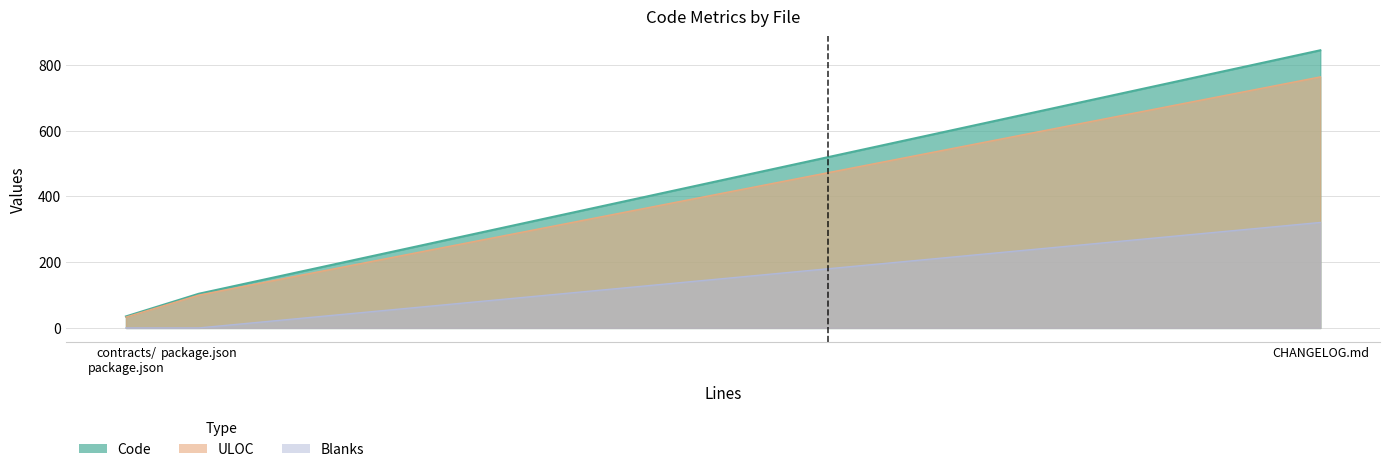

Between contracts/ package.json and CHANGELOG.md, which series saw the biggest shift?

Code